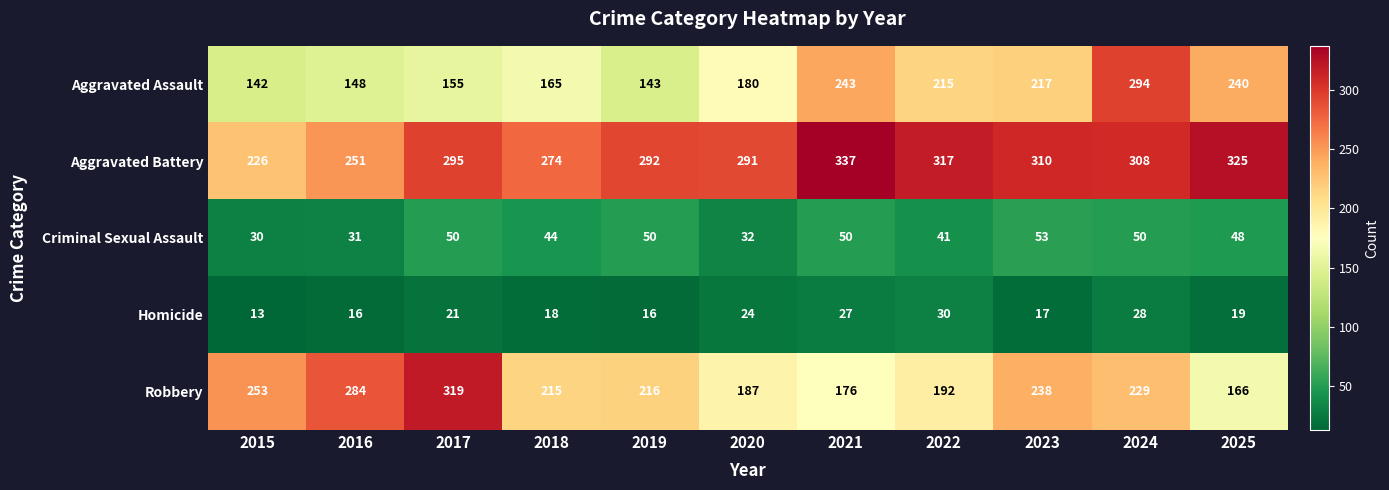

Is the value of Aggravated Assault at 2019 greater than the value of Aggravated Battery at 2025?

No